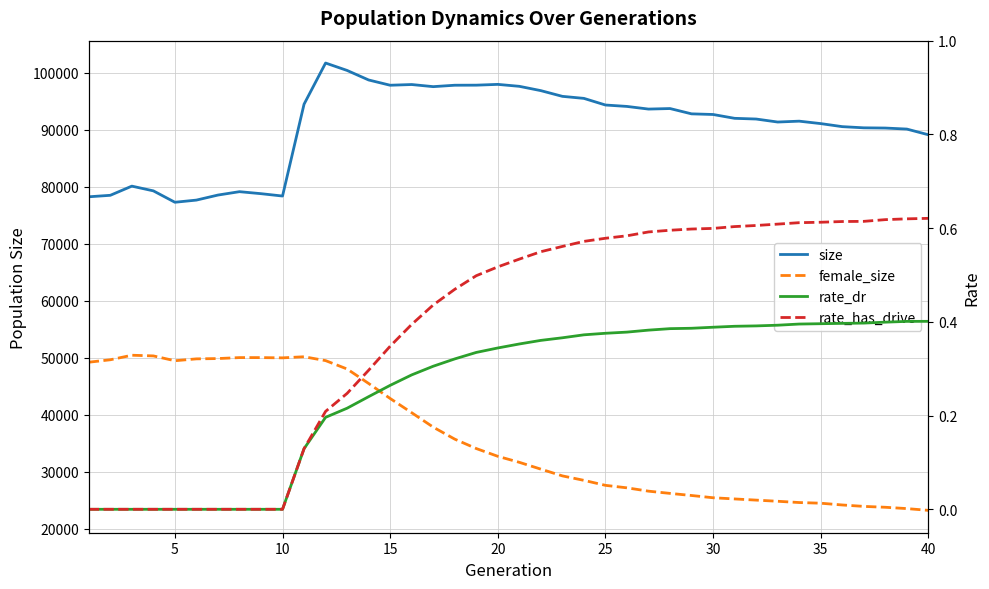

Which series has the widest spread of values?

female_size